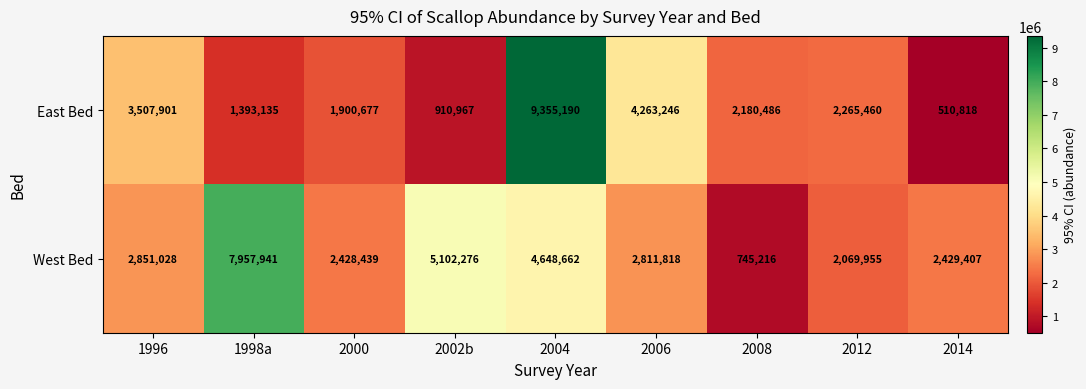

What value does the East Bed series have at 1998a?

1393135